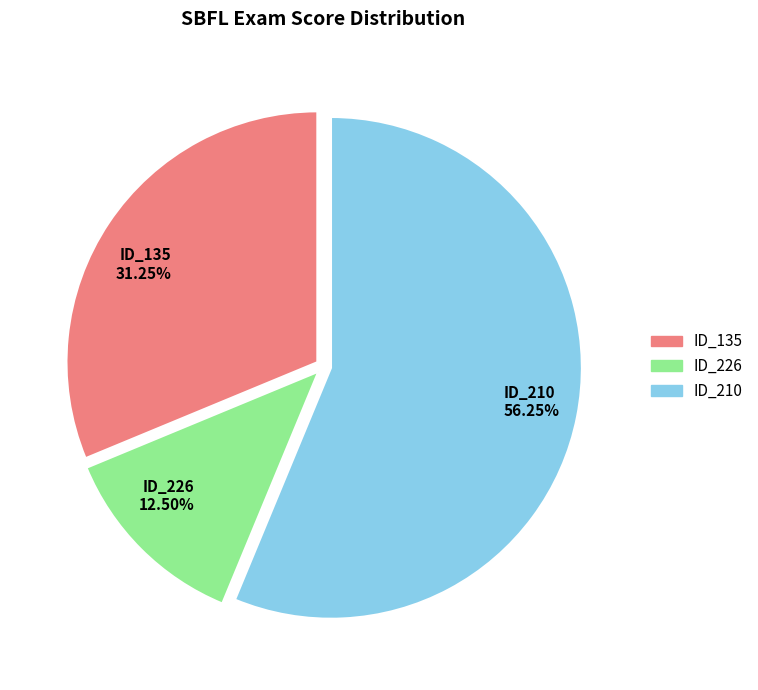

To the nearest percent, what is the difference between the ID_210 and ID_226 slice percentages?

44%